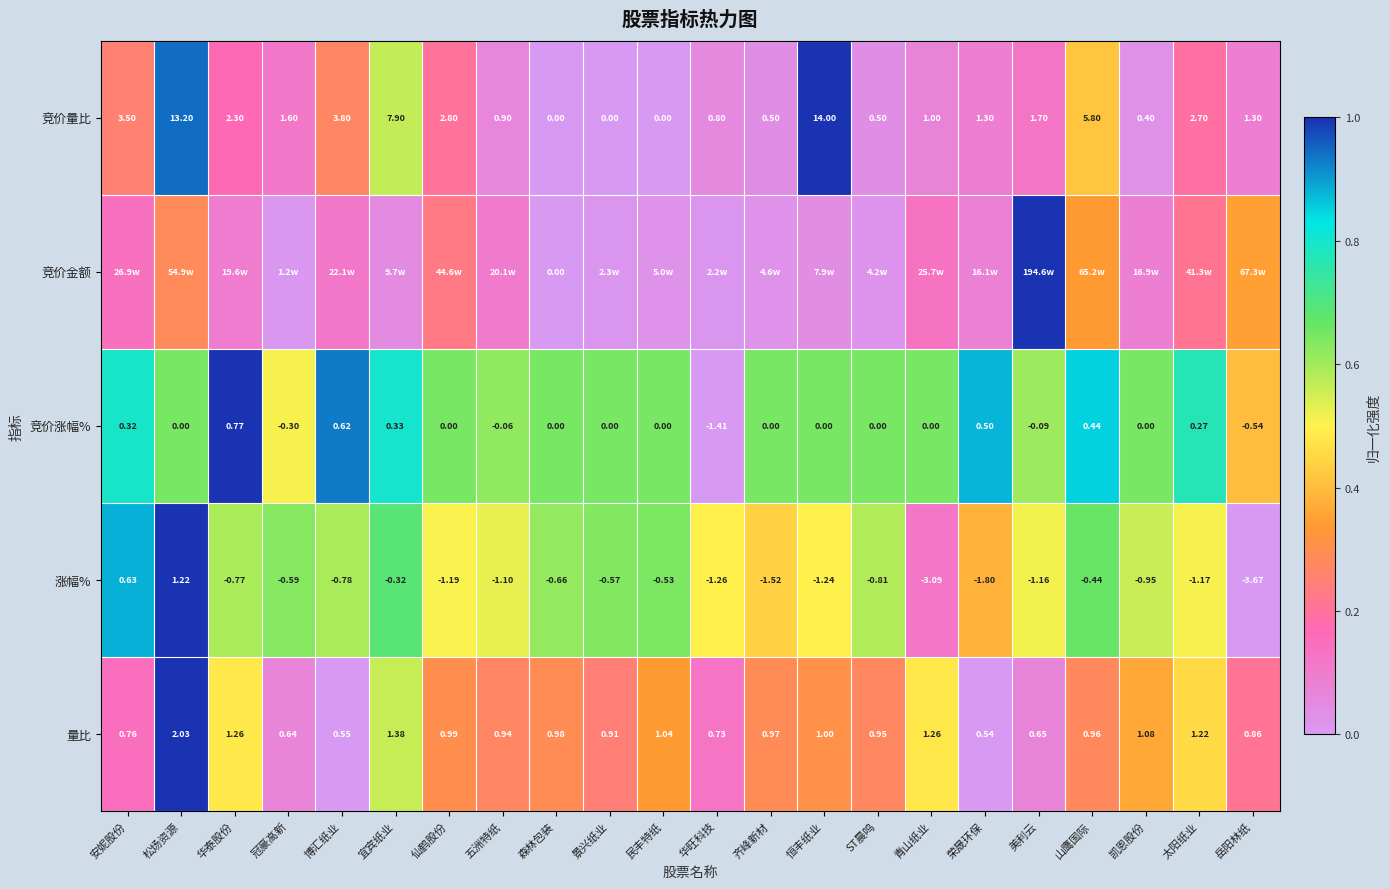

At which label does 涨幅% first exceed 0?

安妮股份